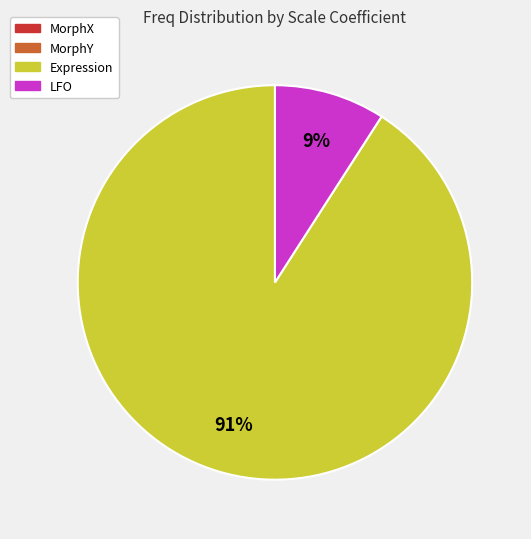

Is there any slice that represents more than half of the pie?

Yes